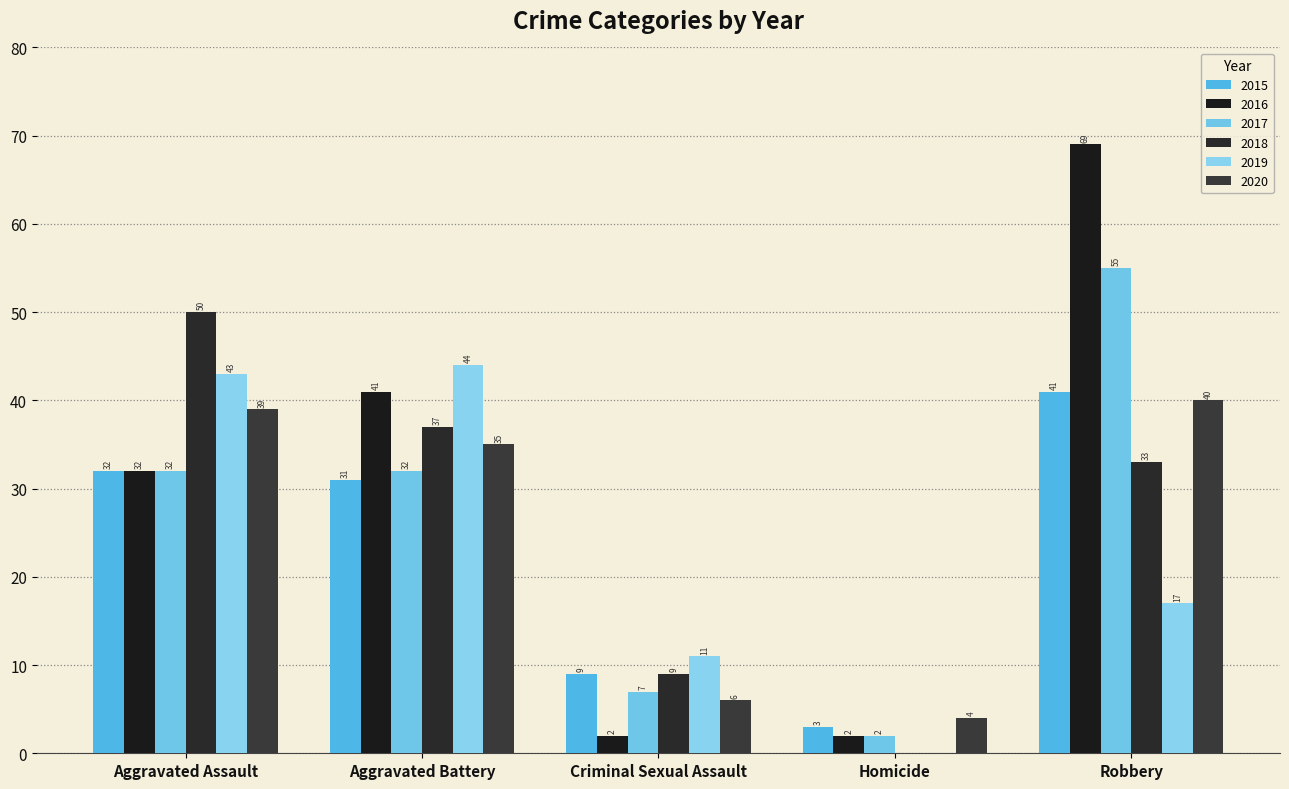

Which has a higher value, Aggravated Assault or Robbery?

Robbery